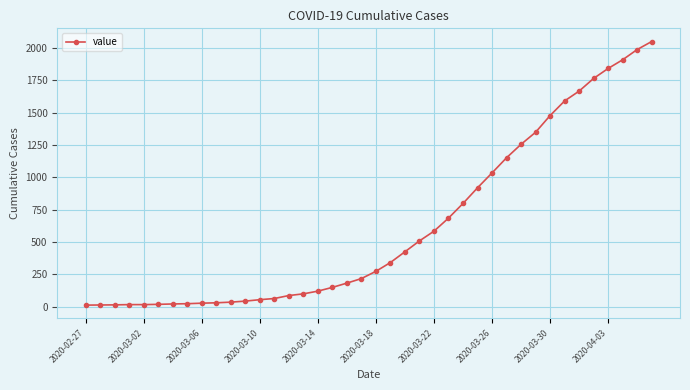

What is the difference between the maximum and minimum values?

2036